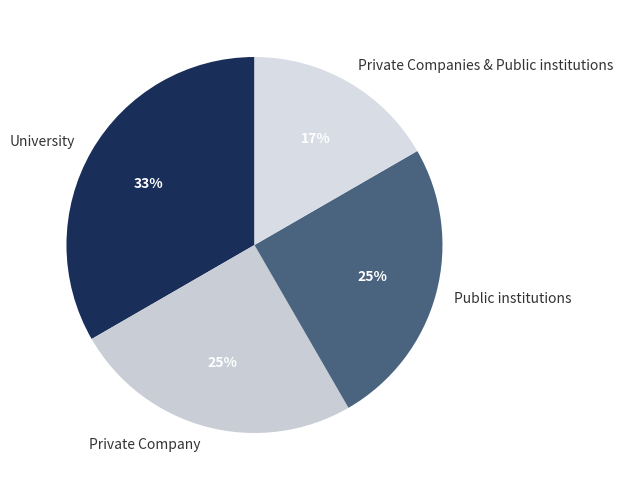

True or false: Private Company accounts for 12% of the total.

False